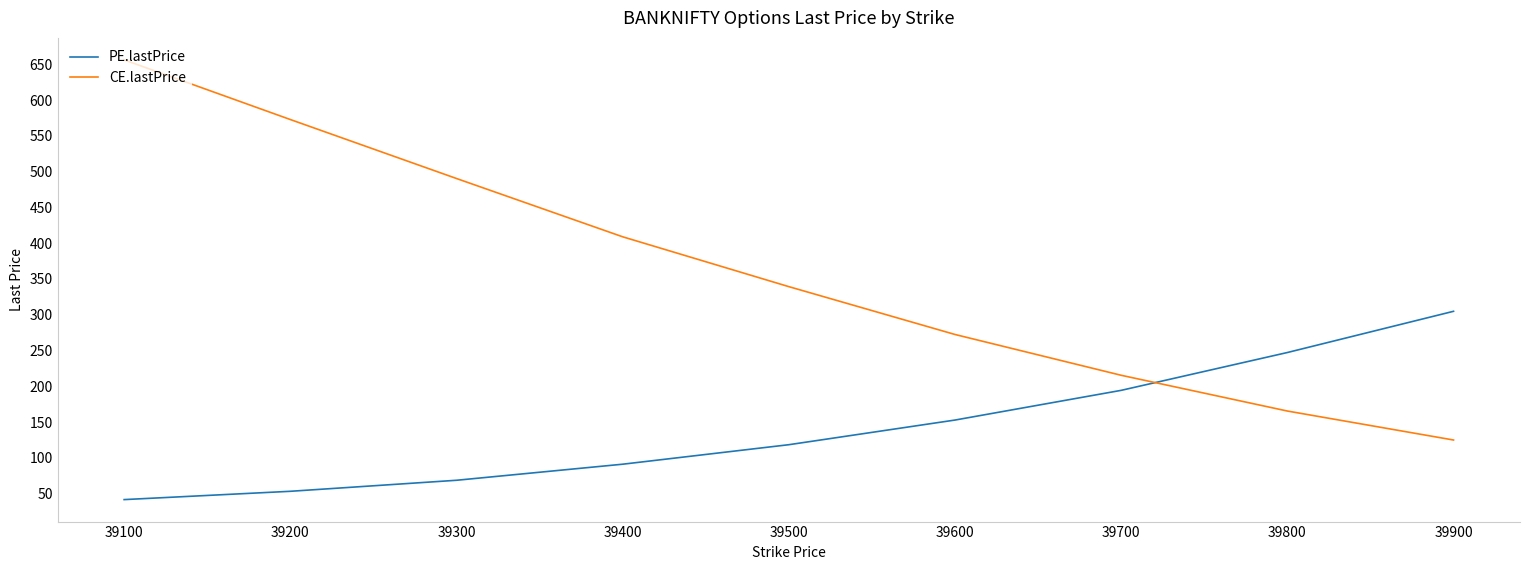

At 39900, list the series in order from smallest to largest.

CE.lastPrice, PE.lastPrice